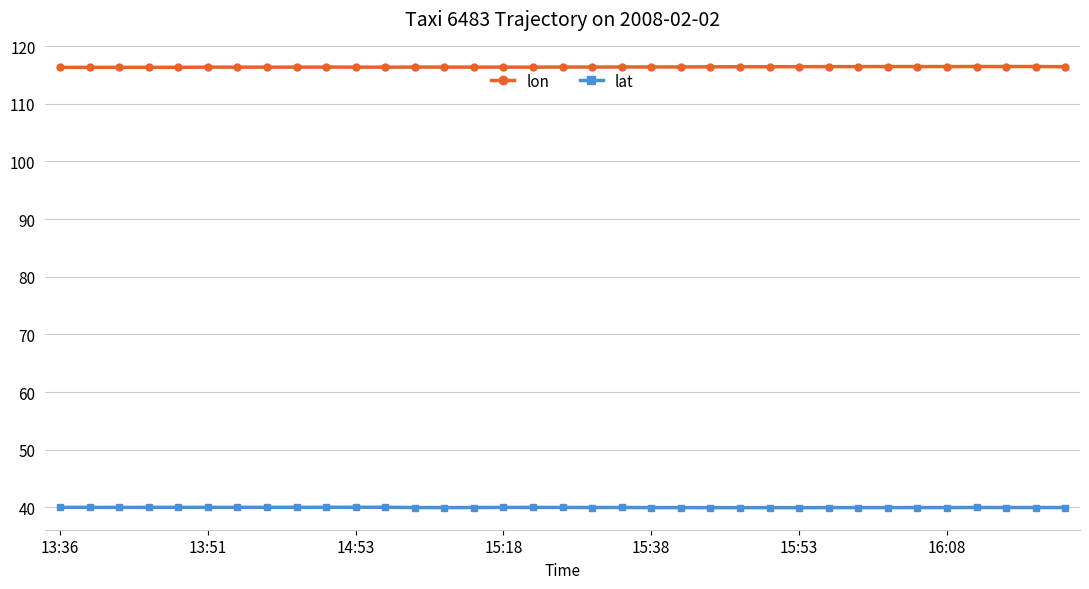

How many lon values are between 116 and 117?

35